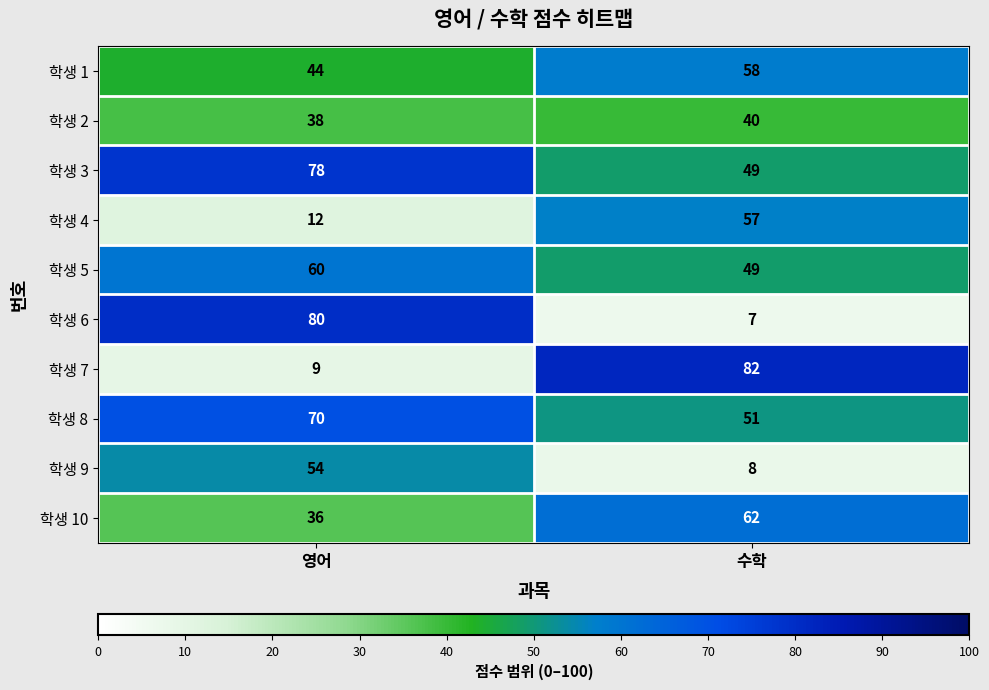

What is the spread (max minus min) of values at 수학?

75